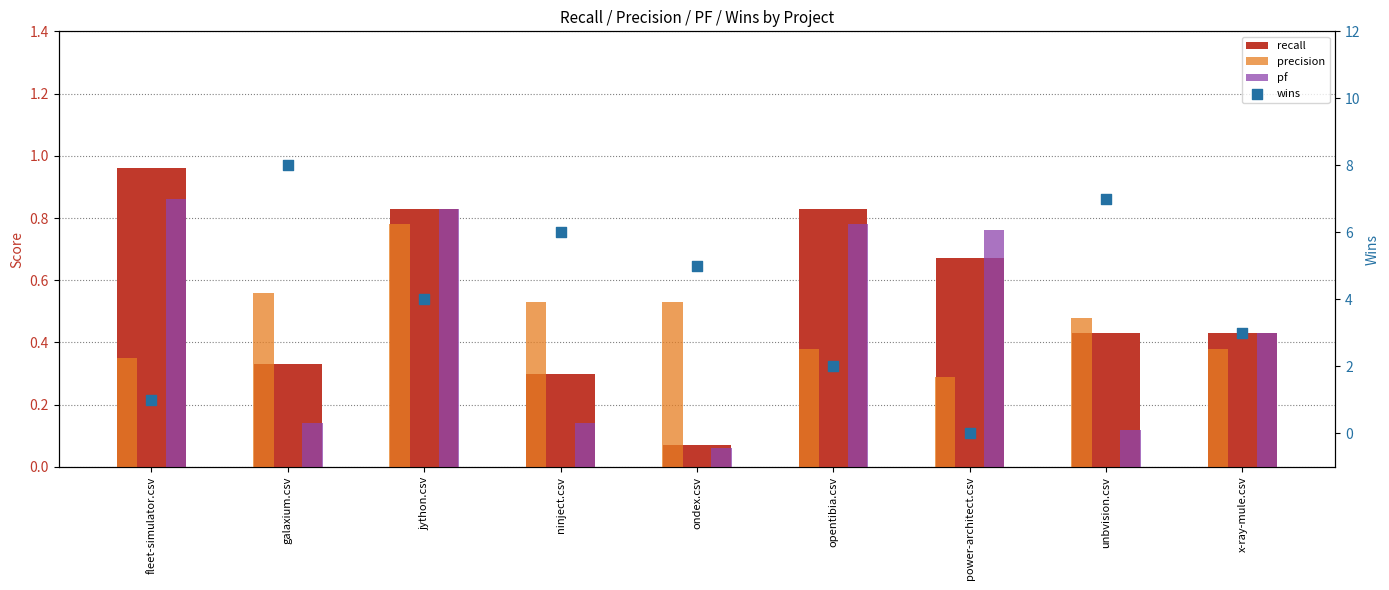

At which category is the sum across all series the highest?

galaxium.csv